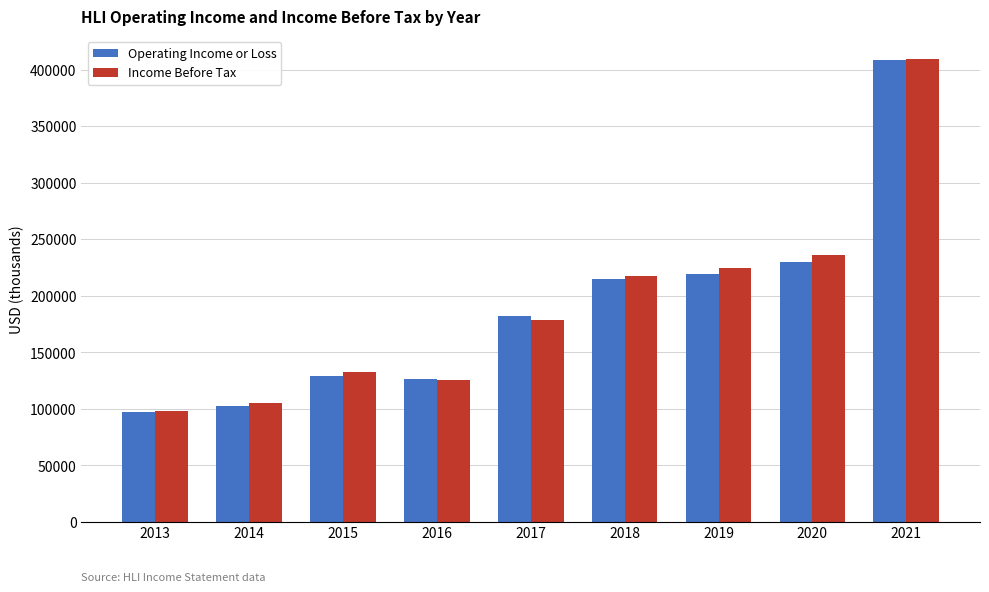

How many data points in Income Before Tax are less than 178500?

4